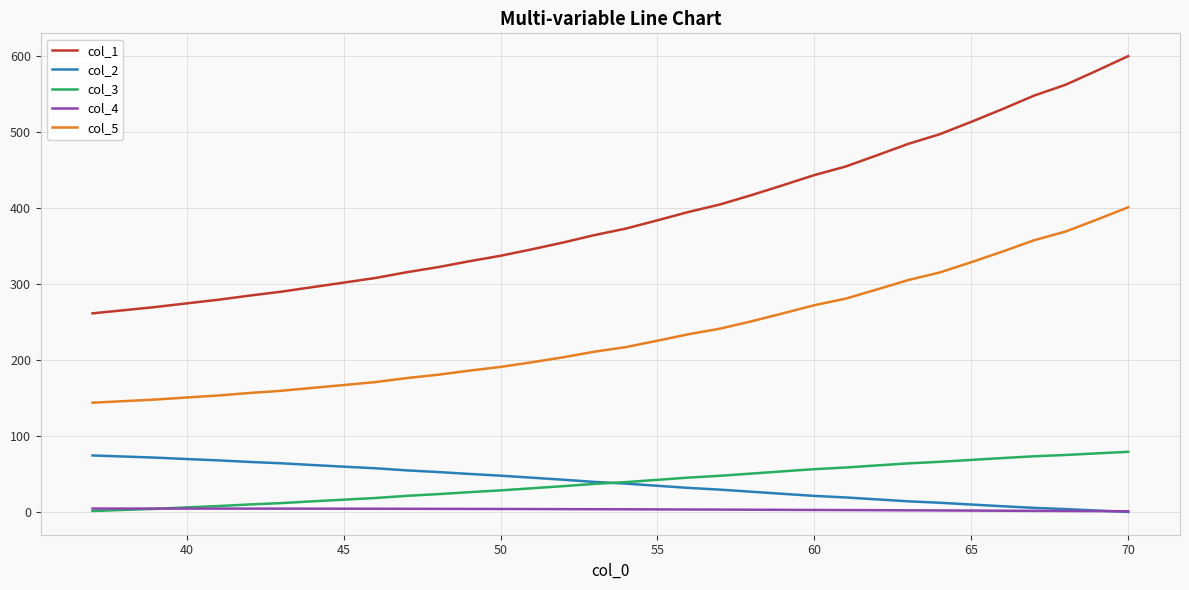

True or false: col_2 and col_3 cross at least once.

True